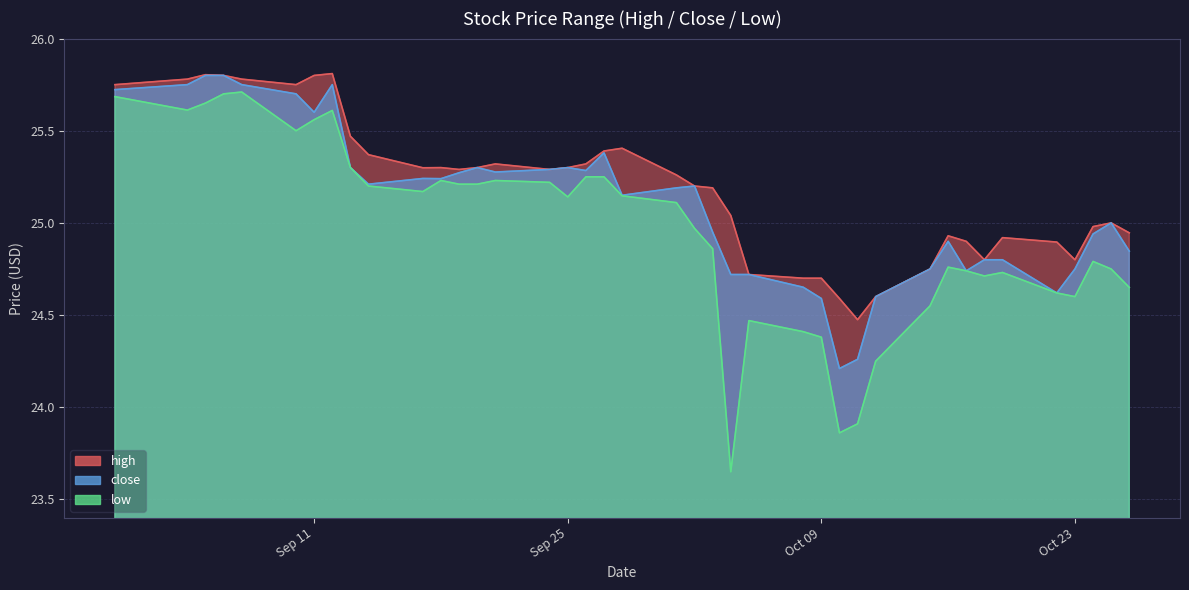

What is the difference between the maximum and minimum values in the close series?

1.6